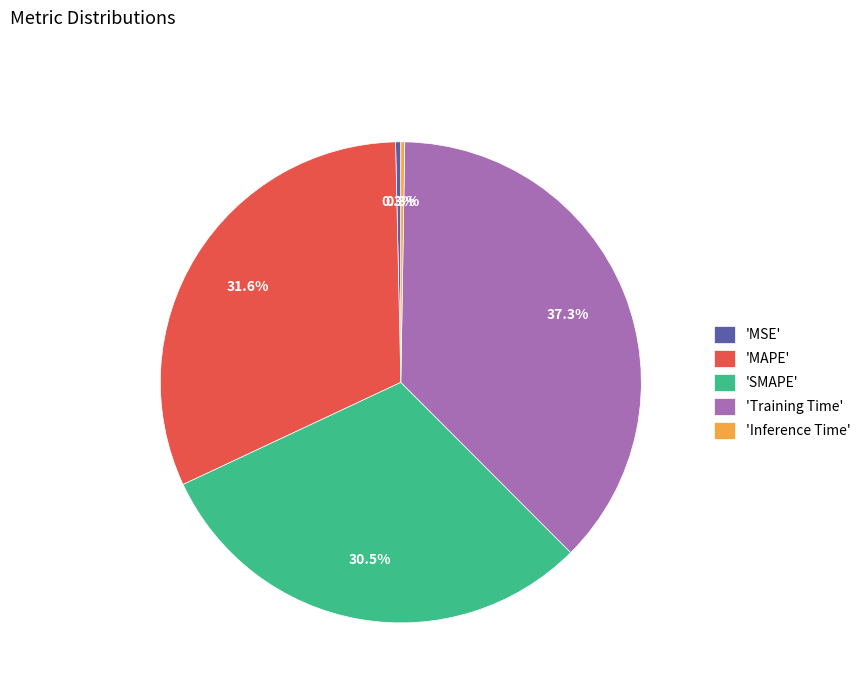

How much of the chart is everything except 'MAPE'?

68.4%